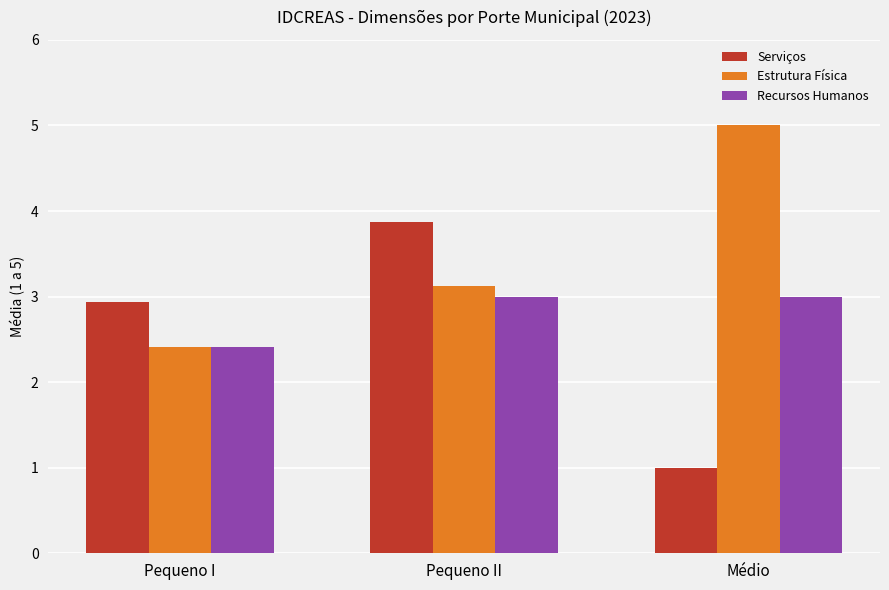

Does the chart contain stacked bars?

No